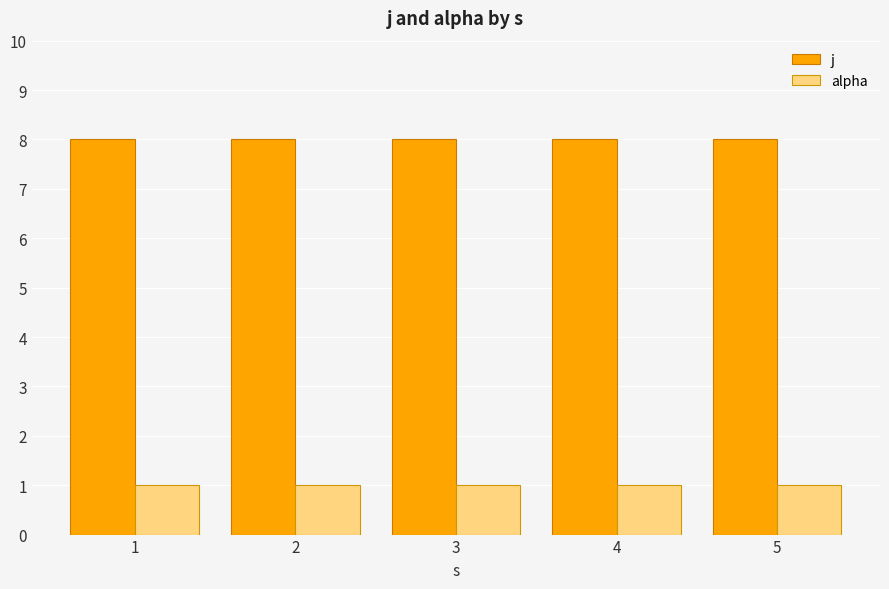

How many categories are shown in the chart?

5